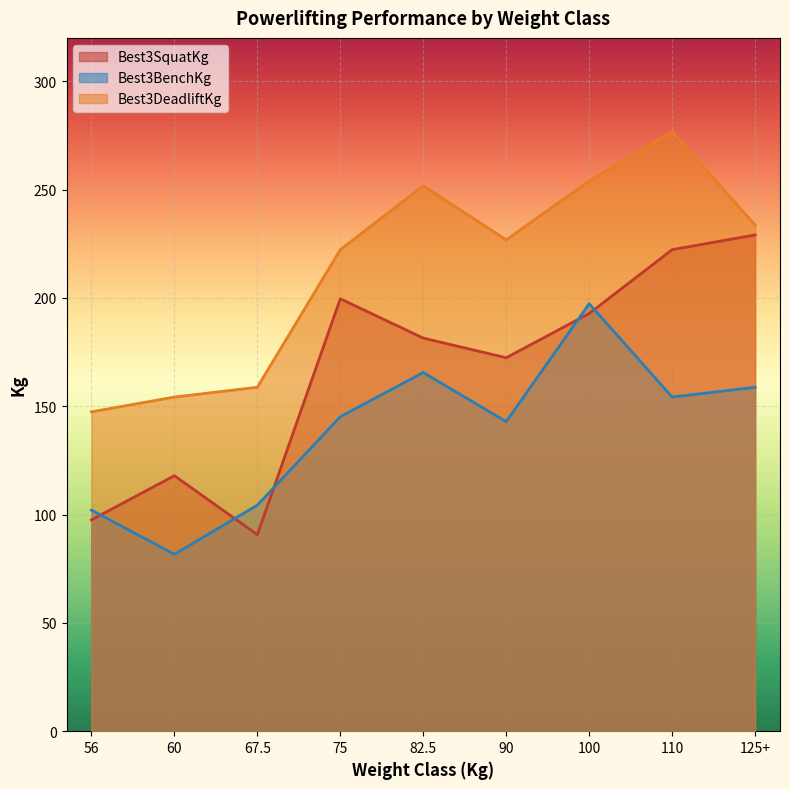

What is the label of the 8th point from the right?

60